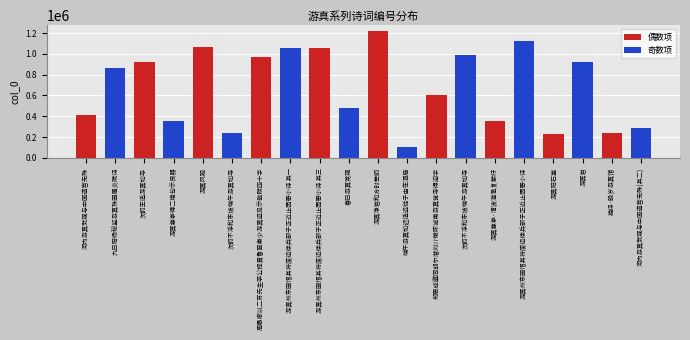

Reading left to right, extract all data points from this chart.

413201	861208	924584	357584	1067796	238608	972821	1052746	1052748	483729	1216427	99030	602420	987308	357684	1127580	229816	918863	241879	283908